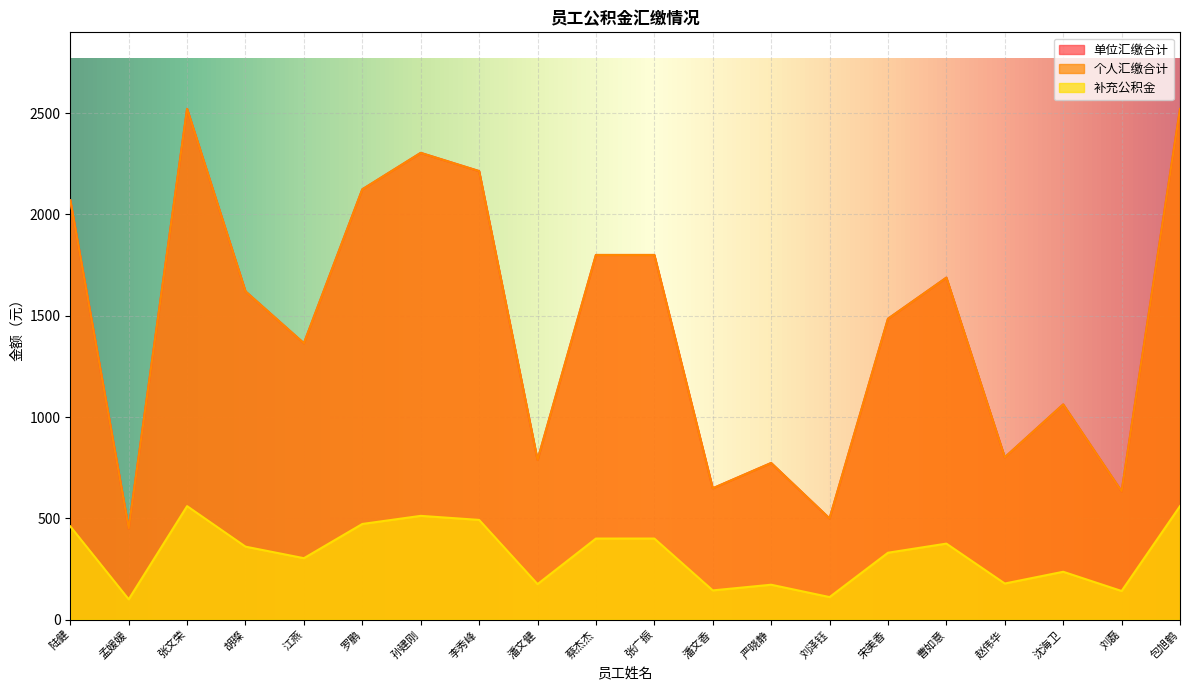

How many categories are shown in the chart?

20